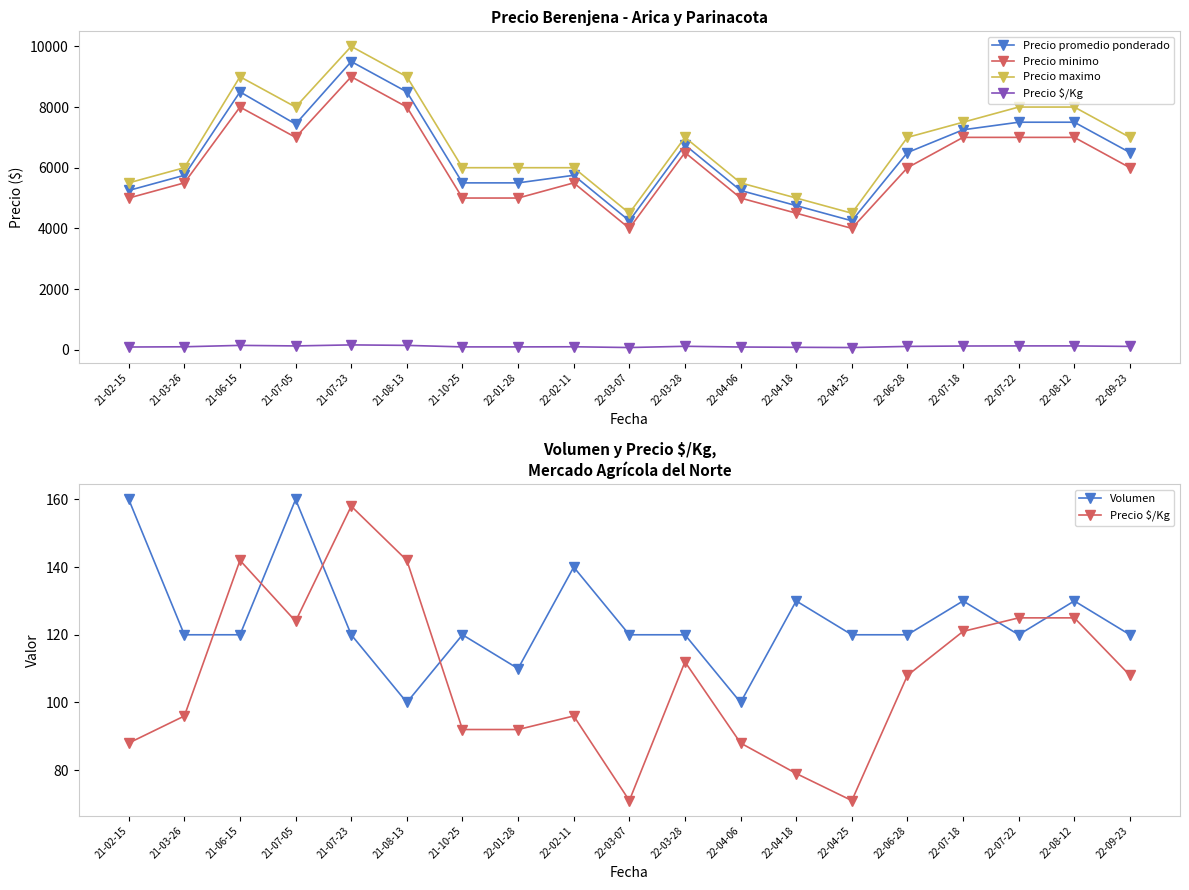

Is it true that Precio promedio ponderado equals 7500 at 22-08-12?

True